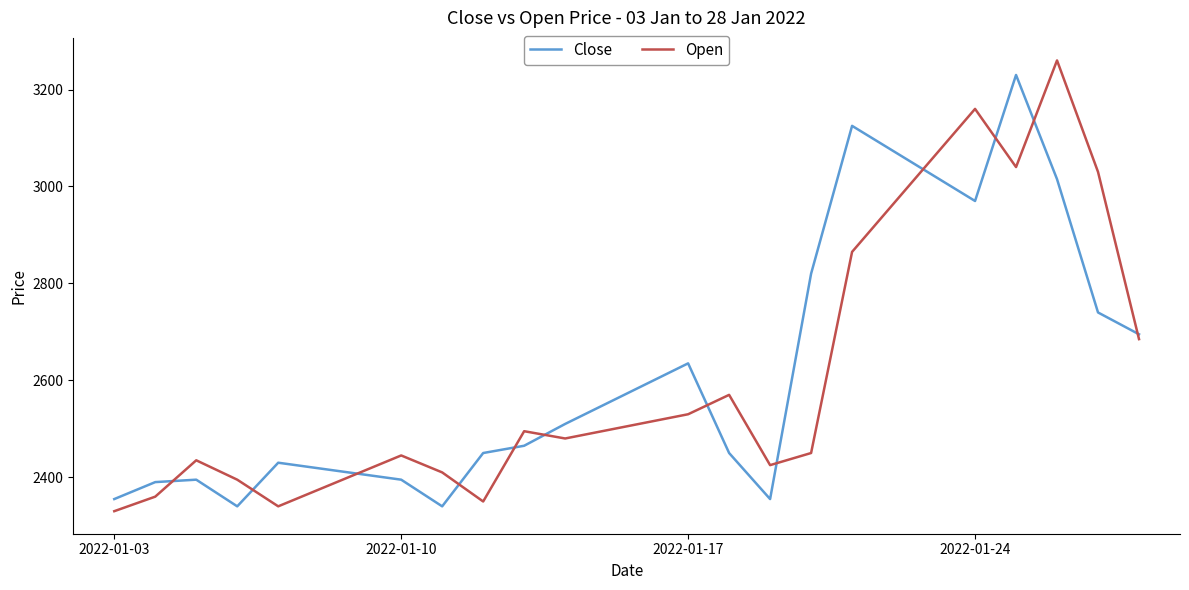

What is the maximum value shown in the chart?

3260